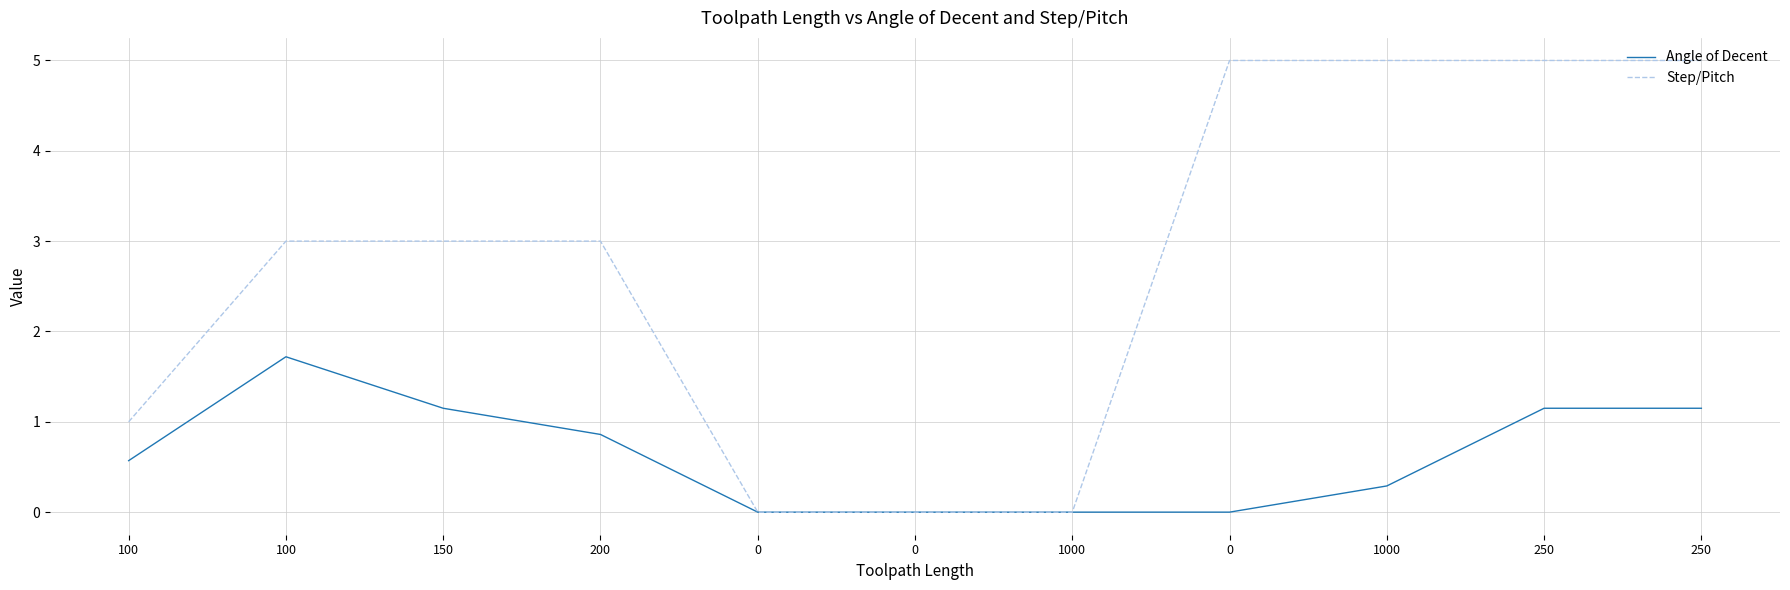

What are all the series names shown in the legend?

Angle of Decent, Step/Pitch